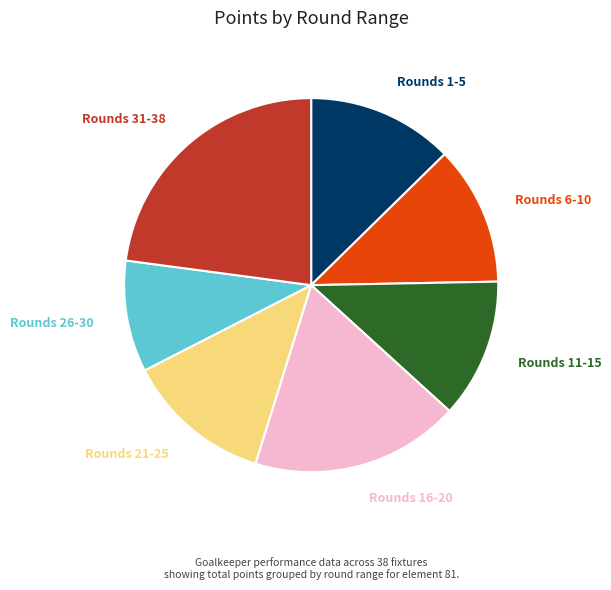

What is the smallest slice in the pie chart?

Rounds 26-30